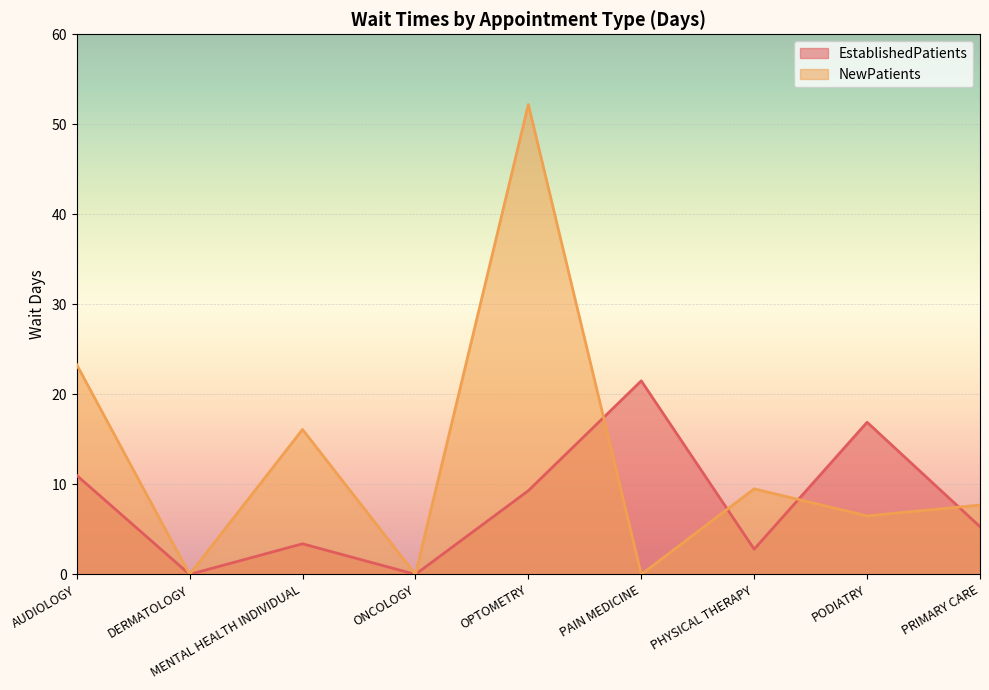

The value of NewPatients at PODIATRY is 8.8. True or false?

False